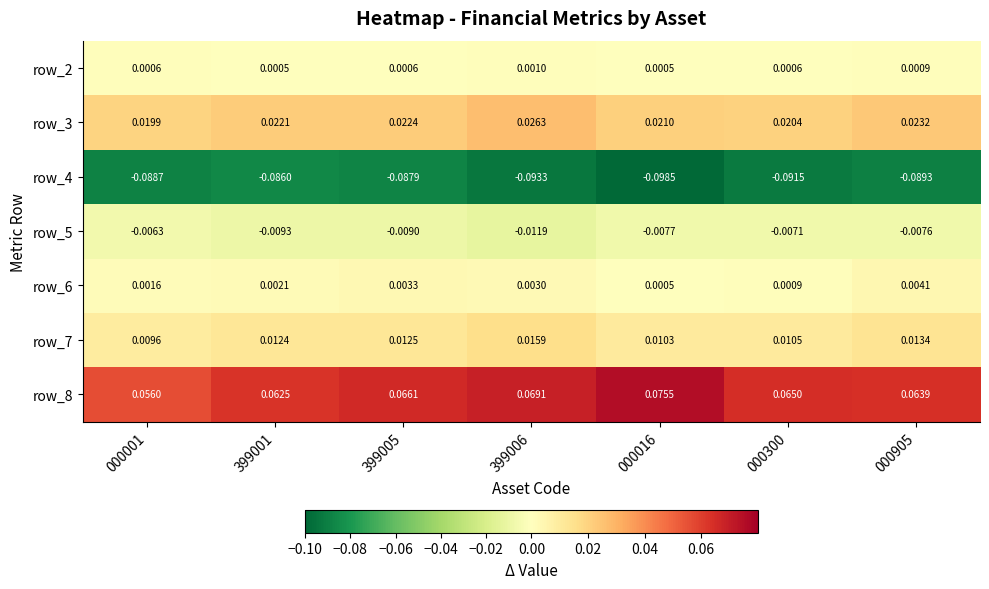

What is the spread (max minus min) of values at 000905?

0.2